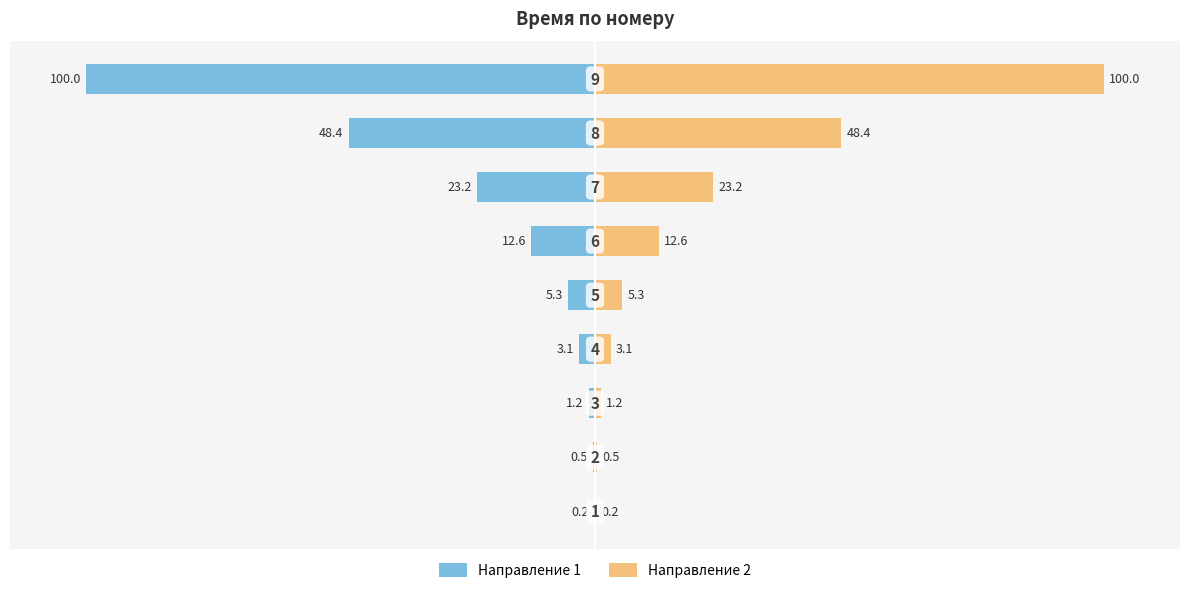

Reading left to right, list all the values displayed in this chart.

Направление 1: -0.2	-0.5	-1.2	-3.1	-5.3	-12.6	-23.2	-48.4	-100.0
Направление 2: 0.2	0.5	1.2	3.1	5.3	12.6	23.2	48.4	100.0